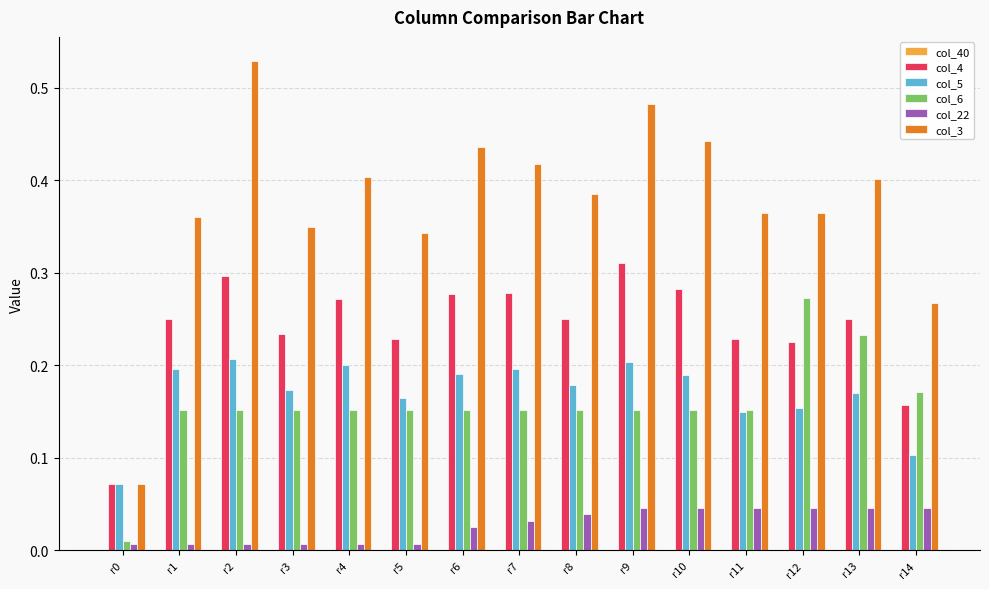

At which label does col_6 reach its peak?

r12